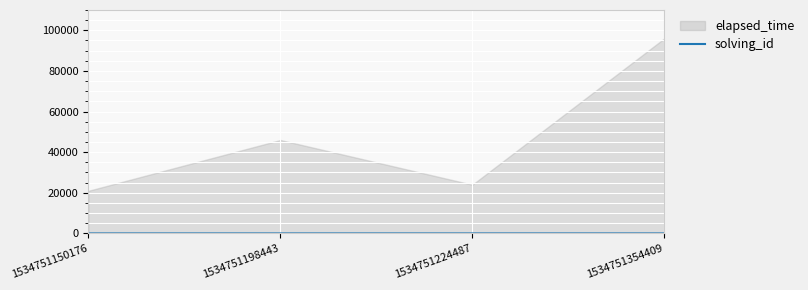

Is it true that solving_id equals 1 at 1534751150176?

True